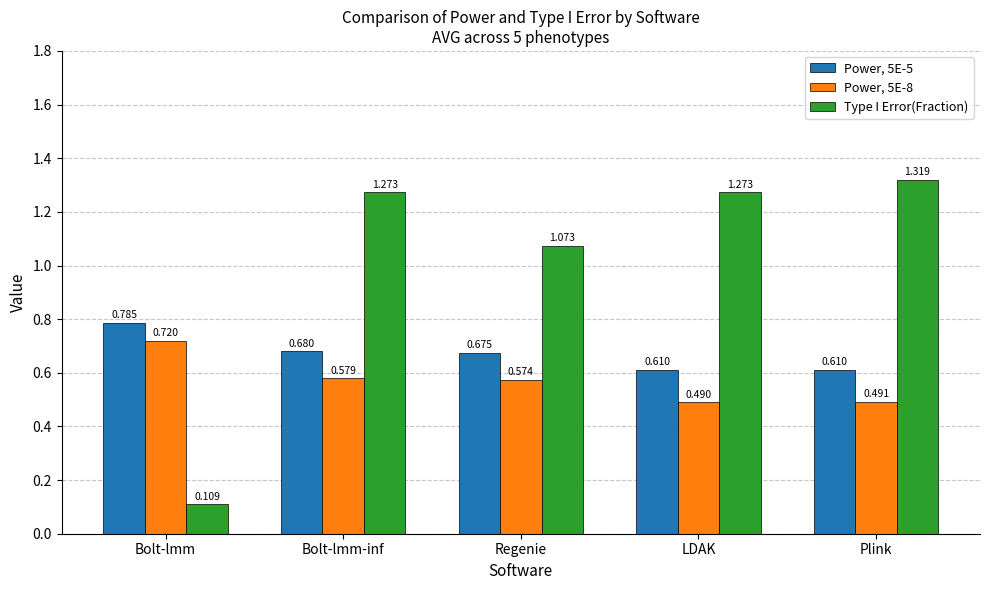

Rank the series at Bolt-lmm-inf from lowest to highest value.

Power, 5E-8, Power, 5E-5, Type I Error(Fraction)